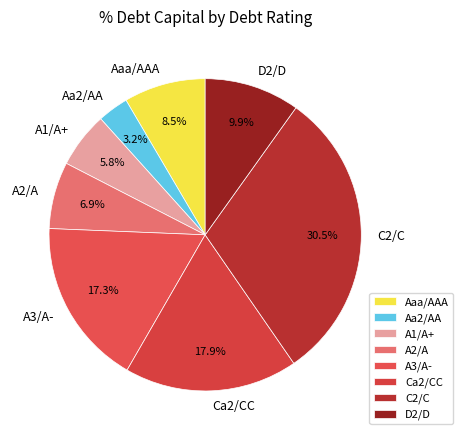

What is the largest slice in the pie chart?

C2/C